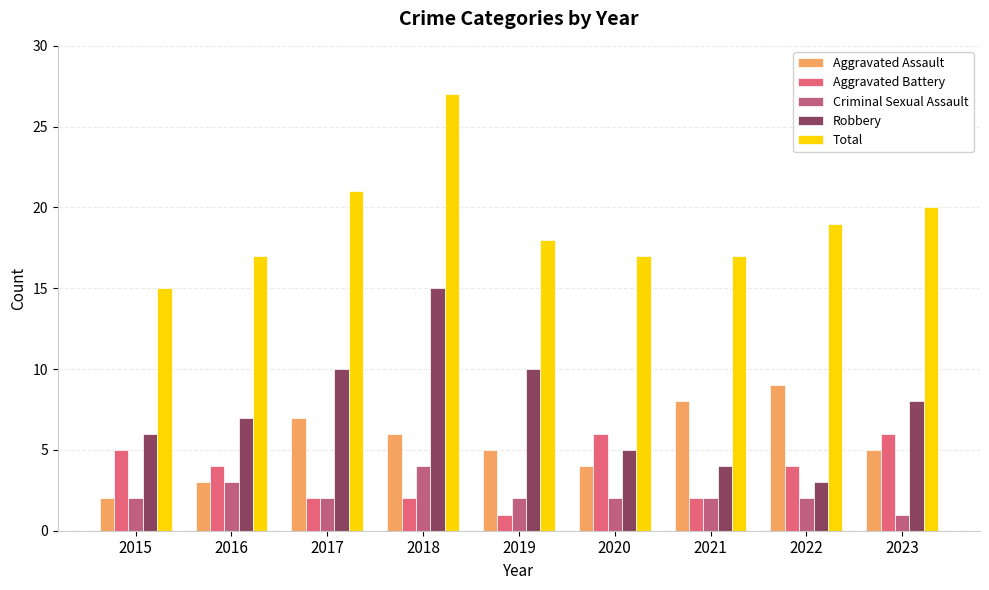

What is the value of the Total bar at the 4th from the left?

27